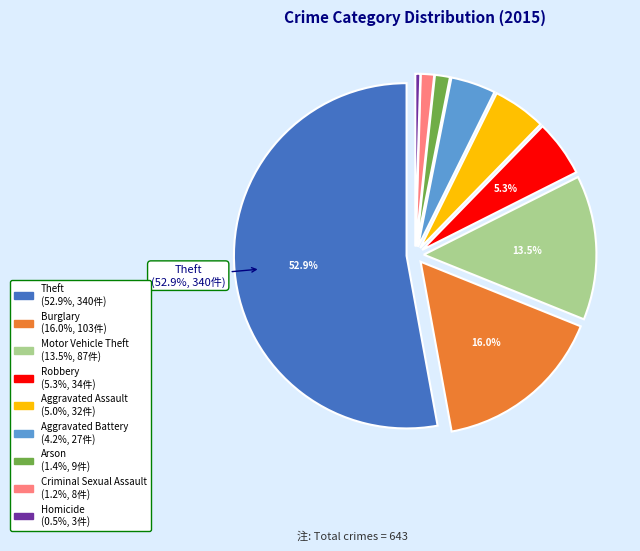

Is there any slice that represents more than half of the pie?

Yes